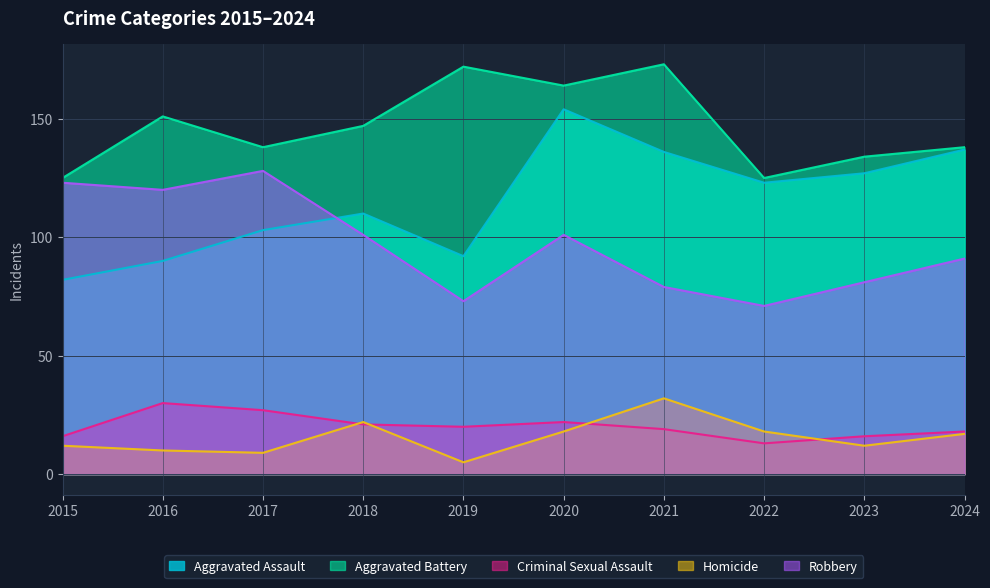

Where is Homicide nearest to the value 18?

2020